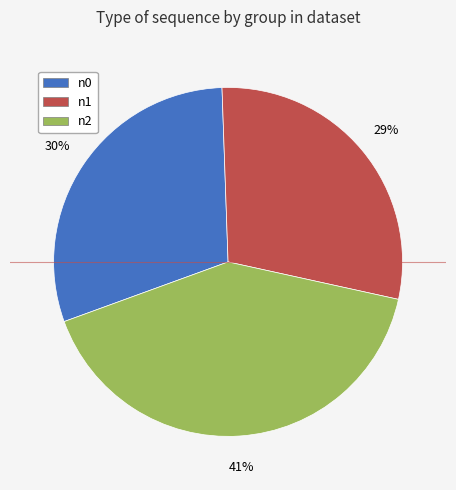

To the nearest percent, what portion does n1 represent?

29%